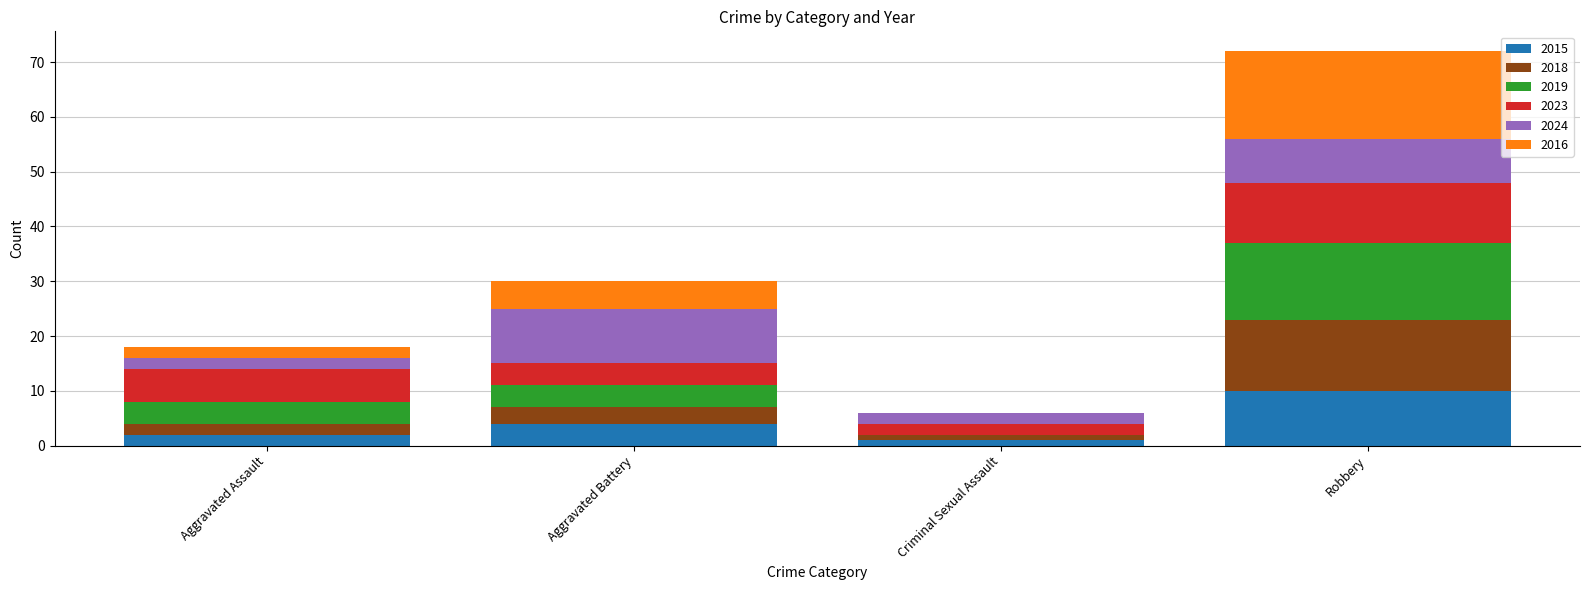

What is the total value across all series at Aggravated Assault?

18